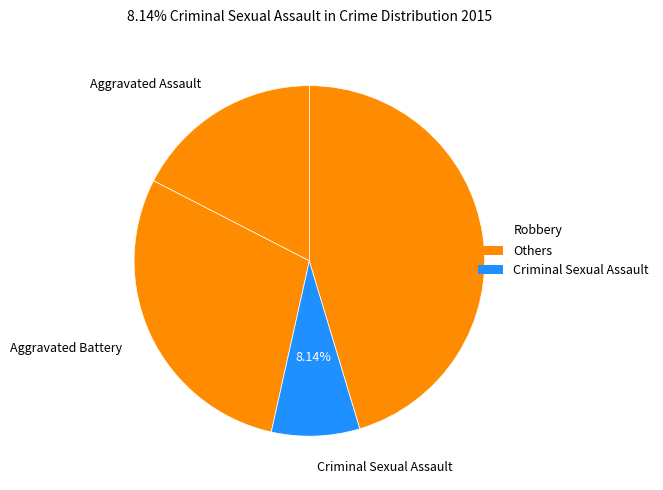

To the nearest percent, what portion does Robbery represent?

45%